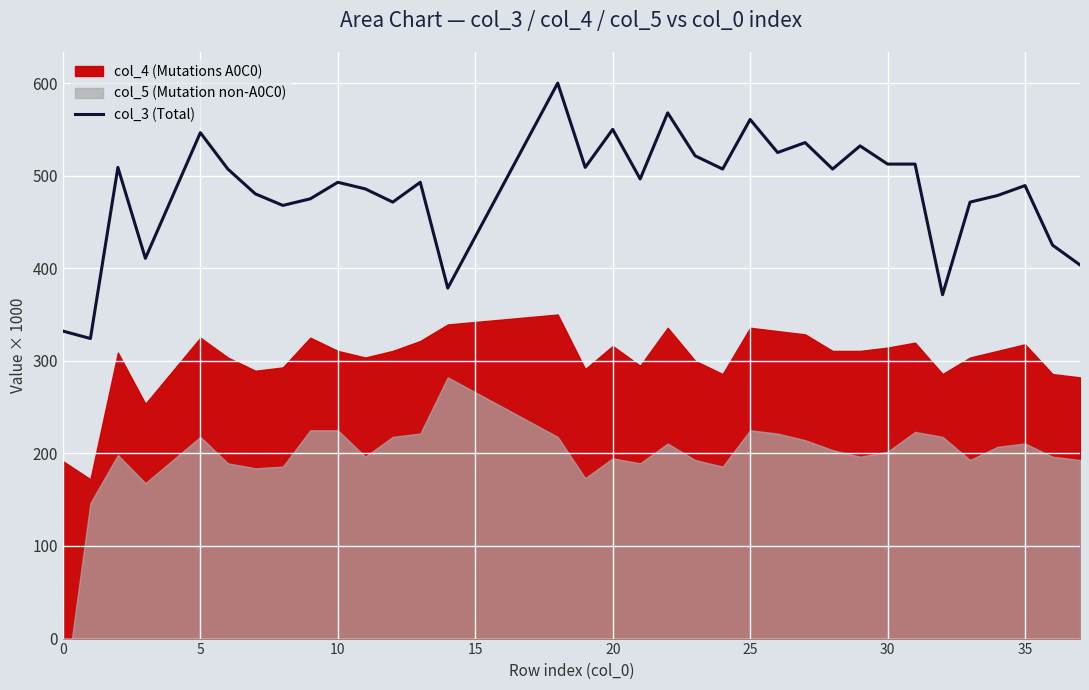

What is the sum of all values?

18397.3